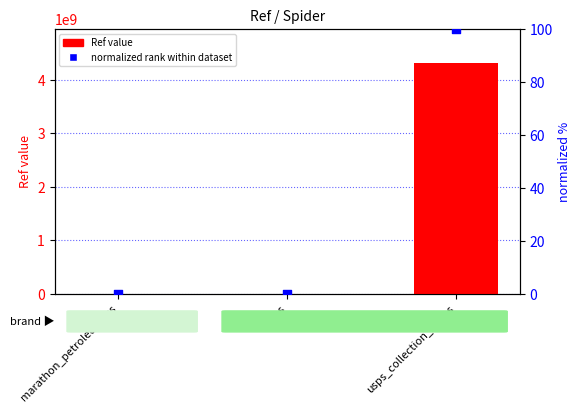

What are all the series names shown in the legend?

Ref, normalized rank